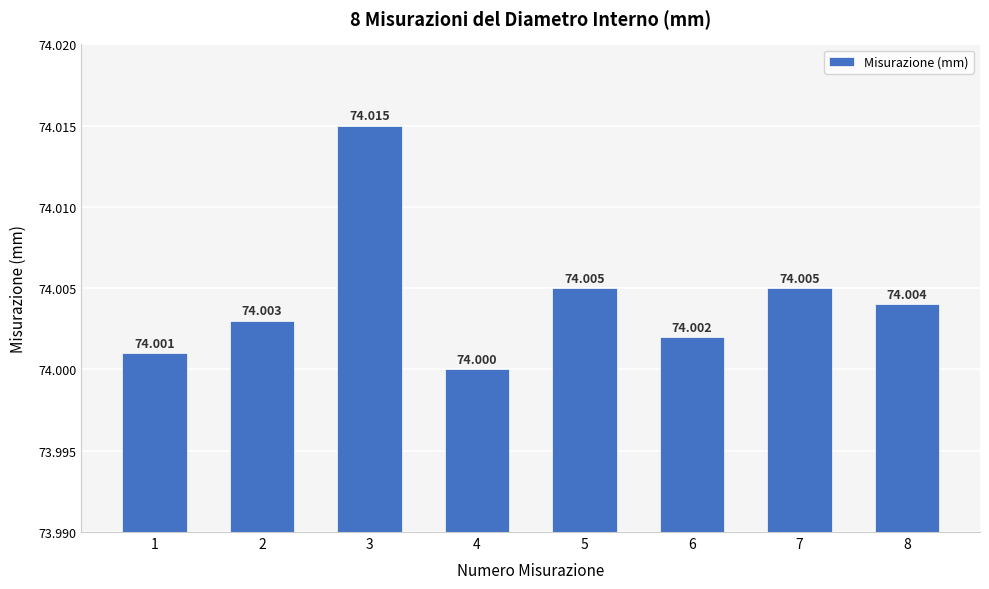

Between 5 and 2, which is larger?

5